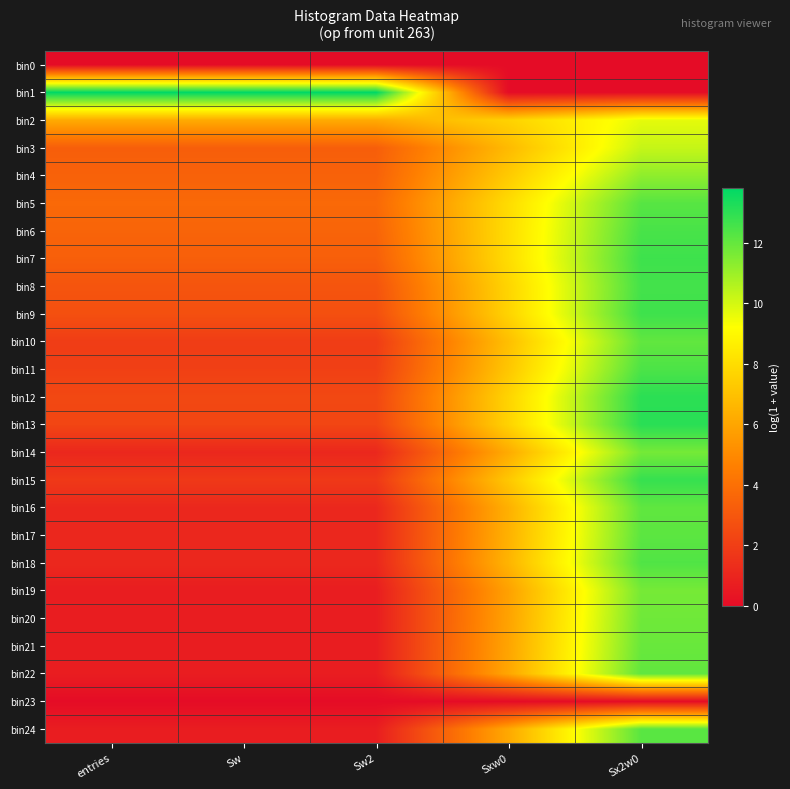

Reading left to right, transcribe all the data shown in this chart.

bin0: entries=0.0	Sw=0.0	Sw2=0.0	Sxw0=0.0	Sx2w0=0.0
bin1: entries=13.8	Sw=13.8	Sw2=13.8	Sxw0=0.0	Sx2w0=0.0
bin2: entries=6.2	Sw=6.2	Sw2=6.2	Sxw0=7.6	Sx2w0=9.7
bin3: entries=3.3	Sw=3.3	Sw2=3.3	Sxw0=6.7	Sx2w0=10.2
bin4: entries=3.4	Sw=3.4	Sw2=3.4	Sxw0=7.3	Sx2w0=11.2
bin5: entries=3.7	Sw=3.7	Sw2=3.7	Sxw0=8.0	Sx2w0=12.2
bin6: entries=3.5	Sw=3.5	Sw2=3.5	Sxw0=8.0	Sx2w0=12.5
bin7: entries=3.3	Sw=3.3	Sw2=3.3	Sxw0=8.0	Sx2w0=12.7
bin8: entries=2.9	Sw=2.9	Sw2=2.9	Sxw0=7.7	Sx2w0=12.6
bin9: entries=2.7	Sw=2.7	Sw2=2.7	Sxw0=7.7	Sx2w0=12.7
bin10: entries=1.9	Sw=1.9	Sw2=1.9	Sxw0=6.9	Sx2w0=12.0
bin11: entries=2.1	Sw=2.1	Sw2=2.1	Sxw0=7.2	Sx2w0=12.4
bin12: entries=2.4	Sw=2.4	Sw2=2.4	Sxw0=7.7	Sx2w0=13.0
bin13: entries=2.3	Sw=2.3	Sw2=2.3	Sxw0=7.6	Sx2w0=13.0
bin14: entries=1.1	Sw=1.1	Sw2=1.1	Sxw0=6.2	Sx2w0=11.7
bin15: entries=1.8	Sw=1.8	Sw2=1.8	Sxw0=7.2	Sx2w0=12.8
bin16: entries=1.1	Sw=1.1	Sw2=1.1	Sxw0=6.4	Sx2w0=12.1
bin17: entries=1.1	Sw=1.1	Sw2=1.1	Sxw0=6.4	Sx2w0=12.1
bin18: entries=1.1	Sw=1.1	Sw2=1.1	Sxw0=6.5	Sx2w0=12.3
bin19: entries=0.7	Sw=0.7	Sw2=0.7	Sxw0=5.8	Sx2w0=11.7
bin20: entries=0.7	Sw=0.7	Sw2=0.7	Sxw0=5.9	Sx2w0=11.8
bin21: entries=0.7	Sw=0.7	Sw2=0.7	Sxw0=6.0	Sx2w0=11.9
bin22: entries=0.7	Sw=0.7	Sw2=0.7	Sxw0=6.0	Sx2w0=12.0
bin23: entries=0.0	Sw=0.0	Sw2=0.0	Sxw0=0.0	Sx2w0=0.0
bin24: entries=0.7	Sw=0.7	Sw2=0.7	Sxw0=6.1	Sx2w0=12.2